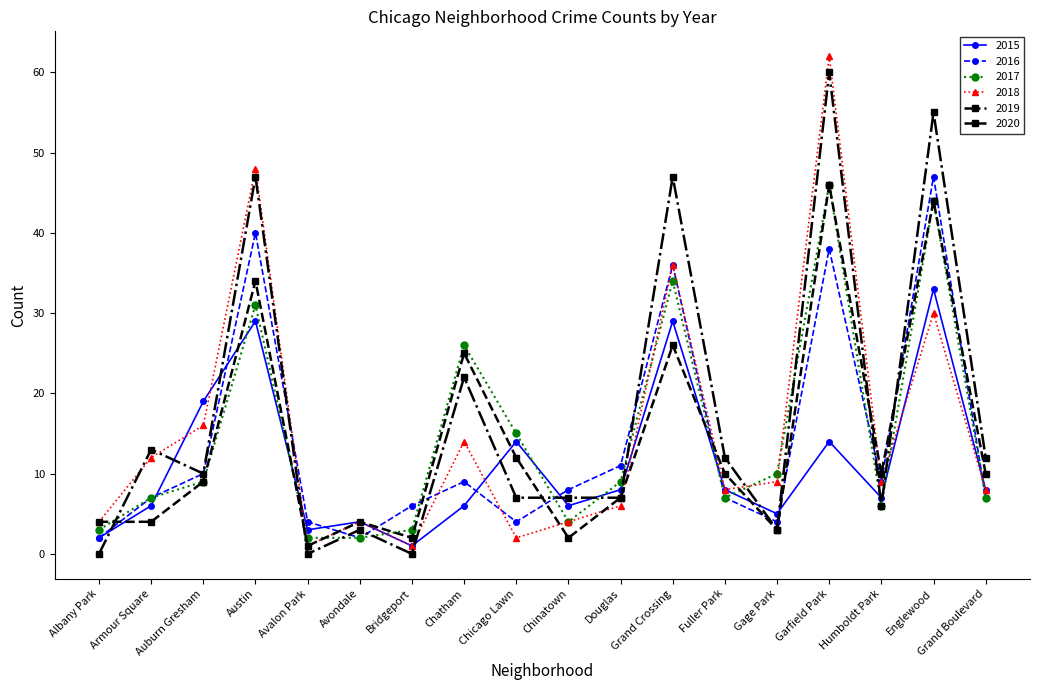

How many data points does each series have?

18